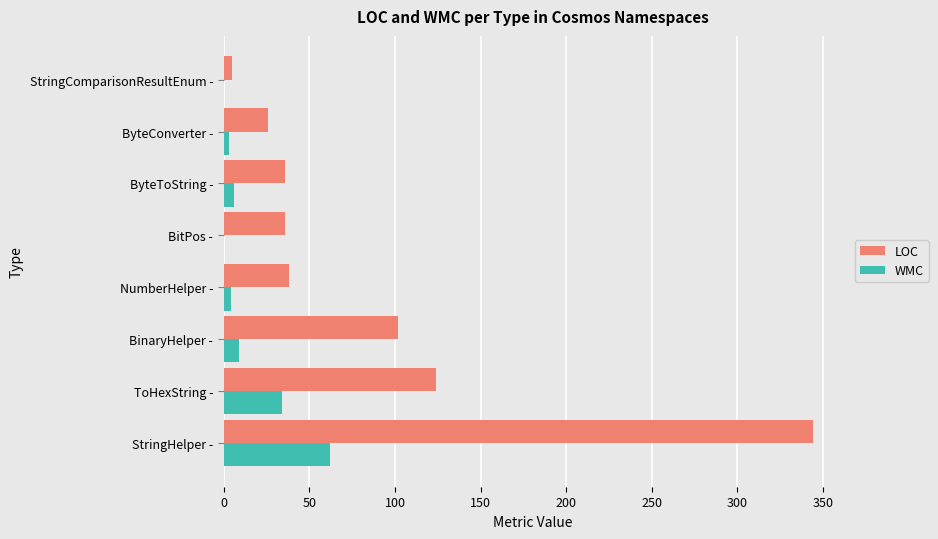

What is the maximum value for LOC?

344